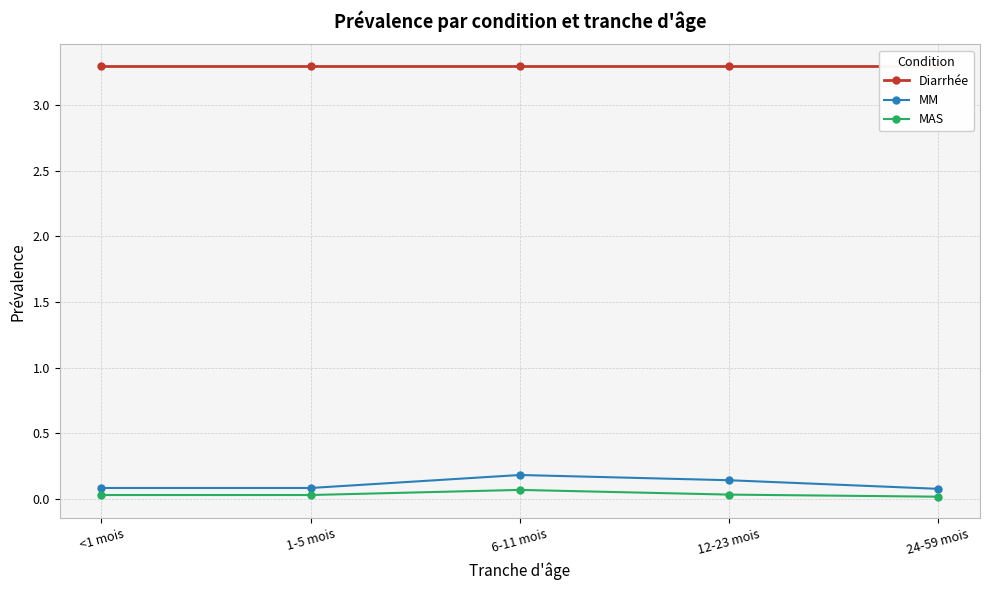

What is the label of the 1st point from the left?

<1 mois